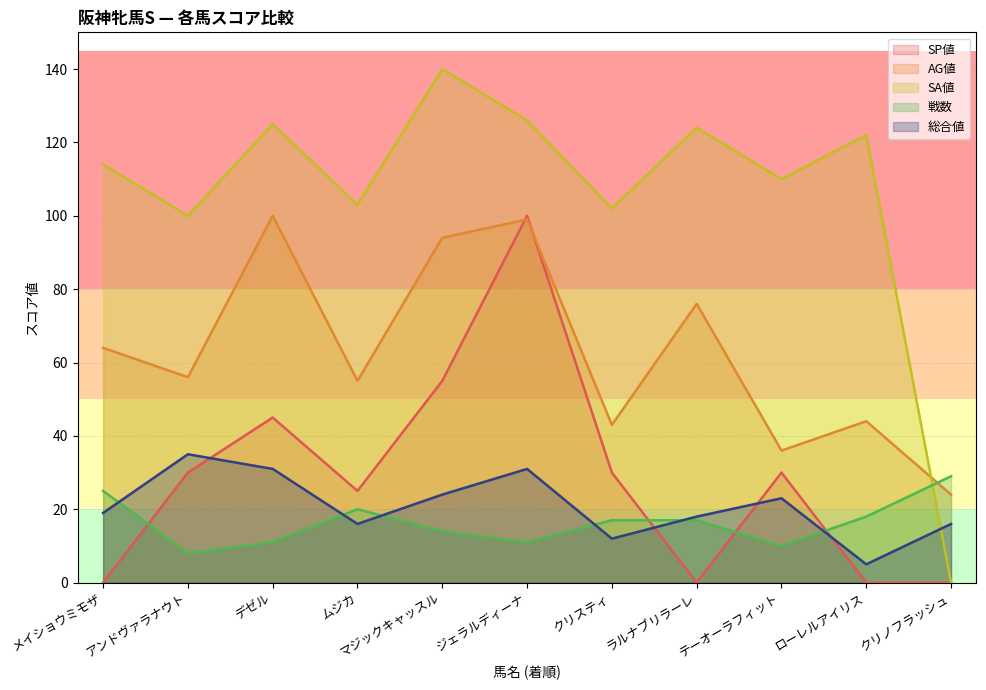

What is the difference between the AG値 values at ローレルアイリス and クリスティ?

1